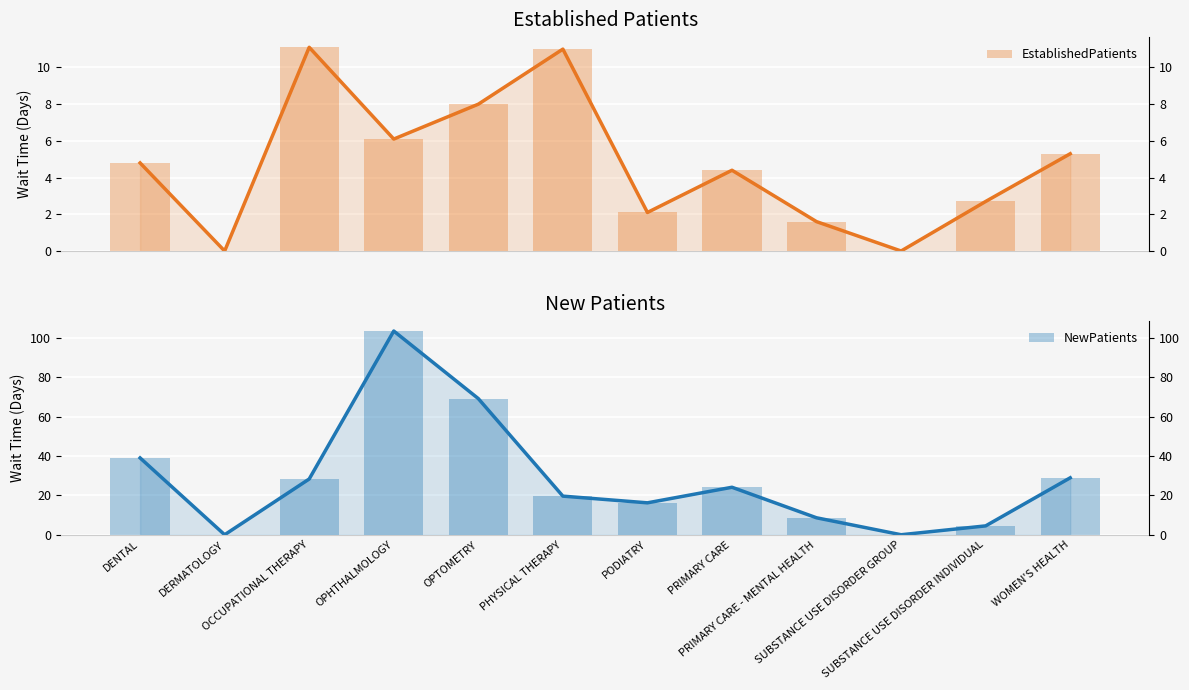

How many distinct data groups are displayed?

2